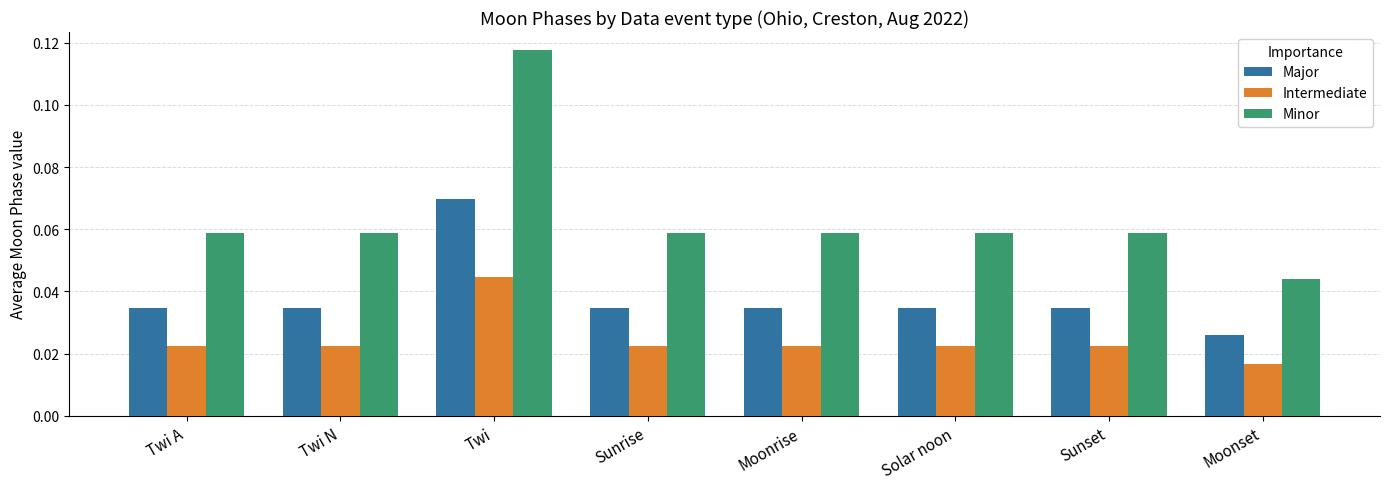

What is the label of the 4th bar from the left?

Sunrise